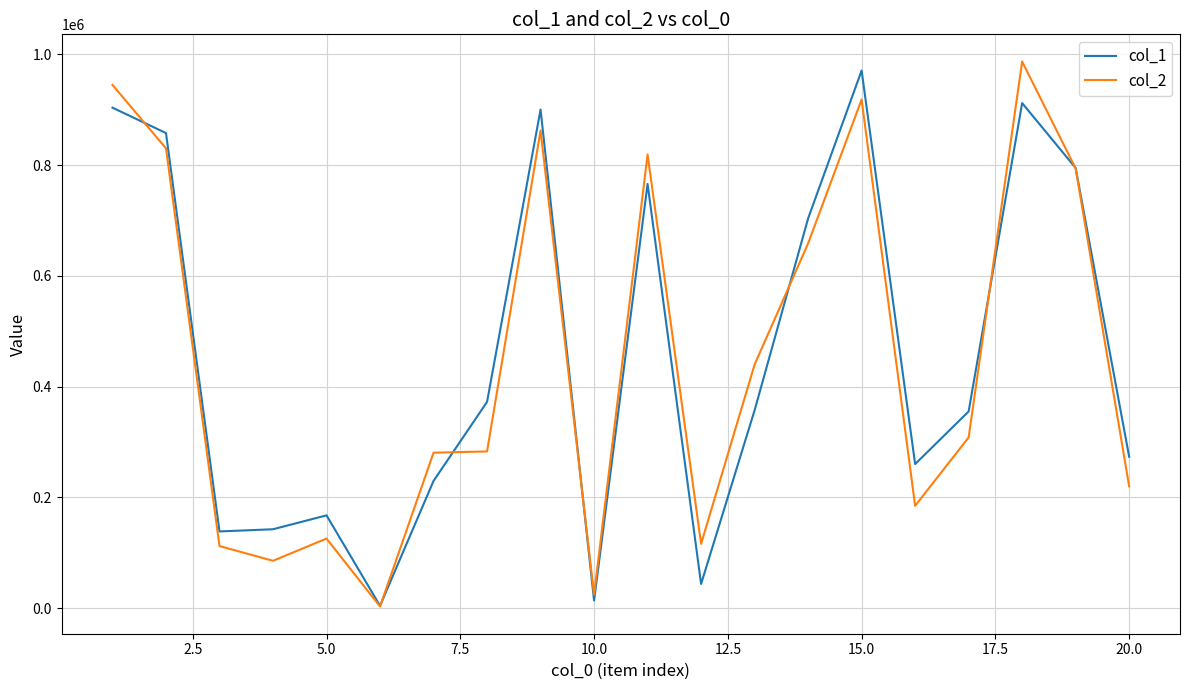

What is the greatest value displayed?

986837